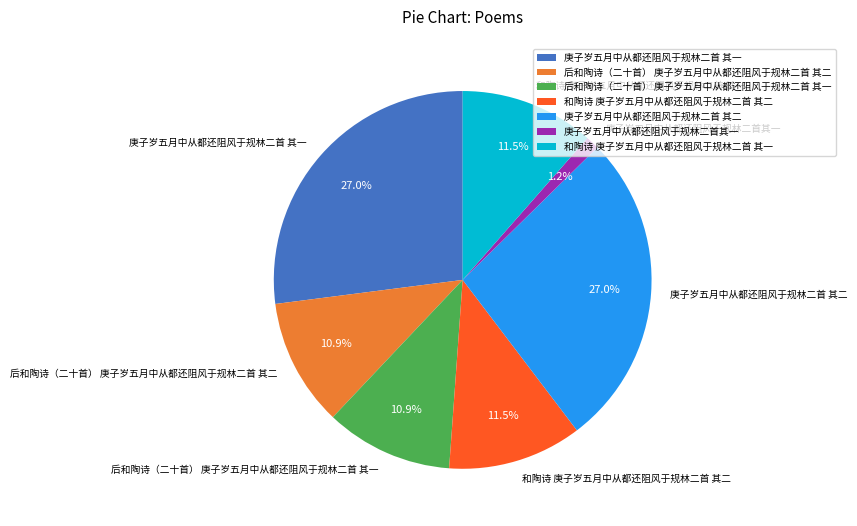

What is the smallest slice in the pie chart?

庚子岁五月中从都还阻风于规林二首其一